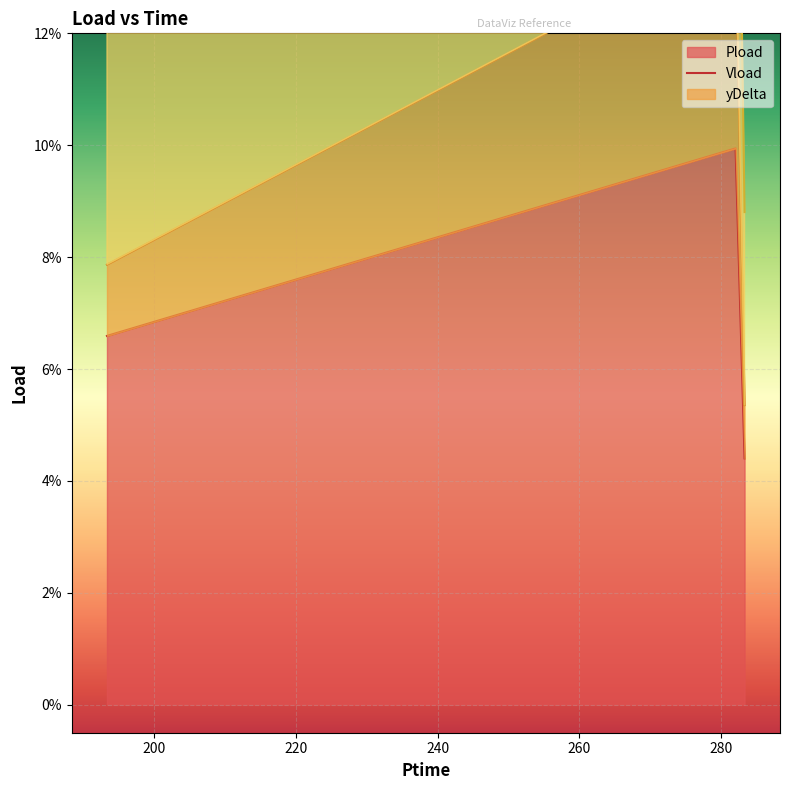

What is the label of the 2nd point from the right?

282.03